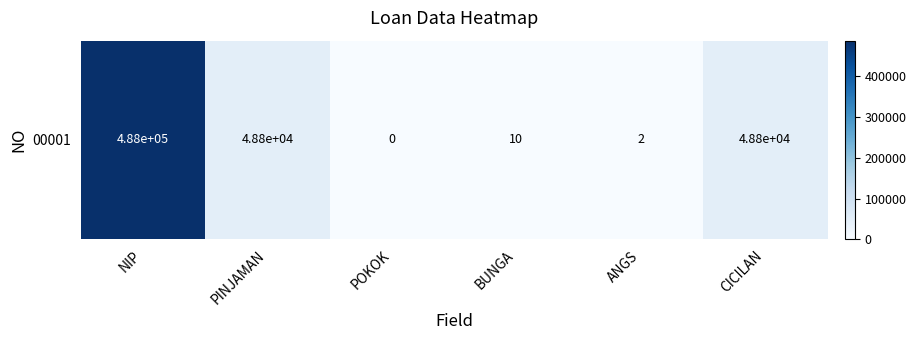

Reading left to right, what are all the values shown in this chart?

487711	48772	0	10	2	48772